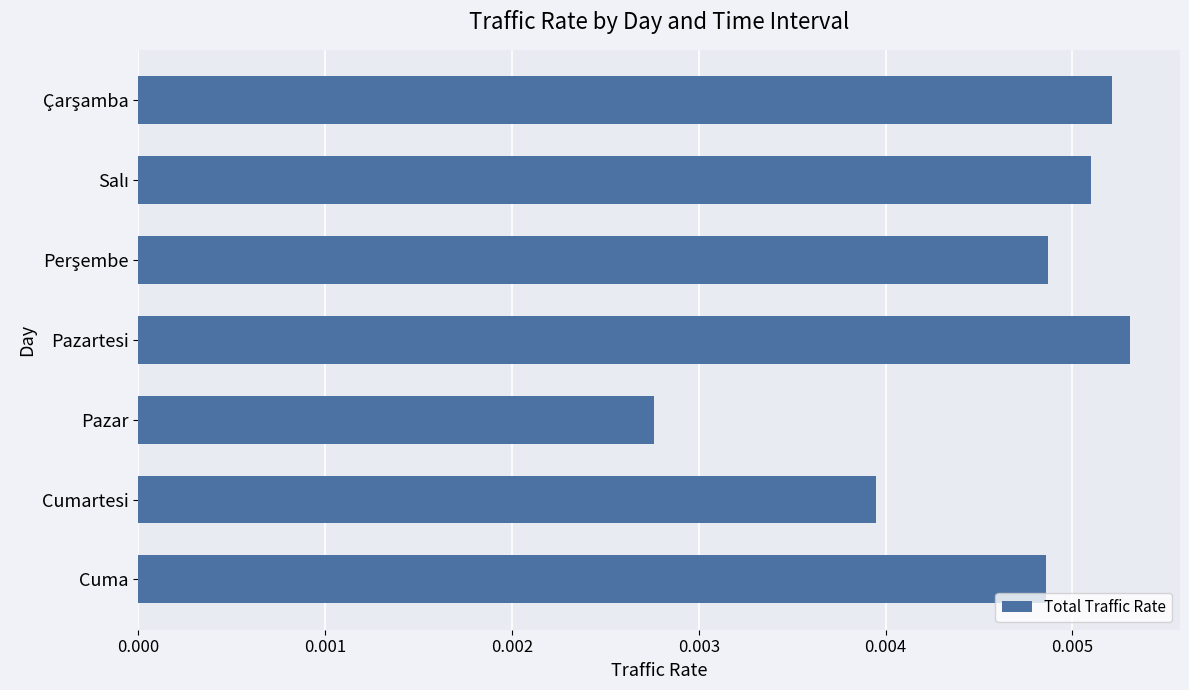

How many categories are shown in the chart?

7